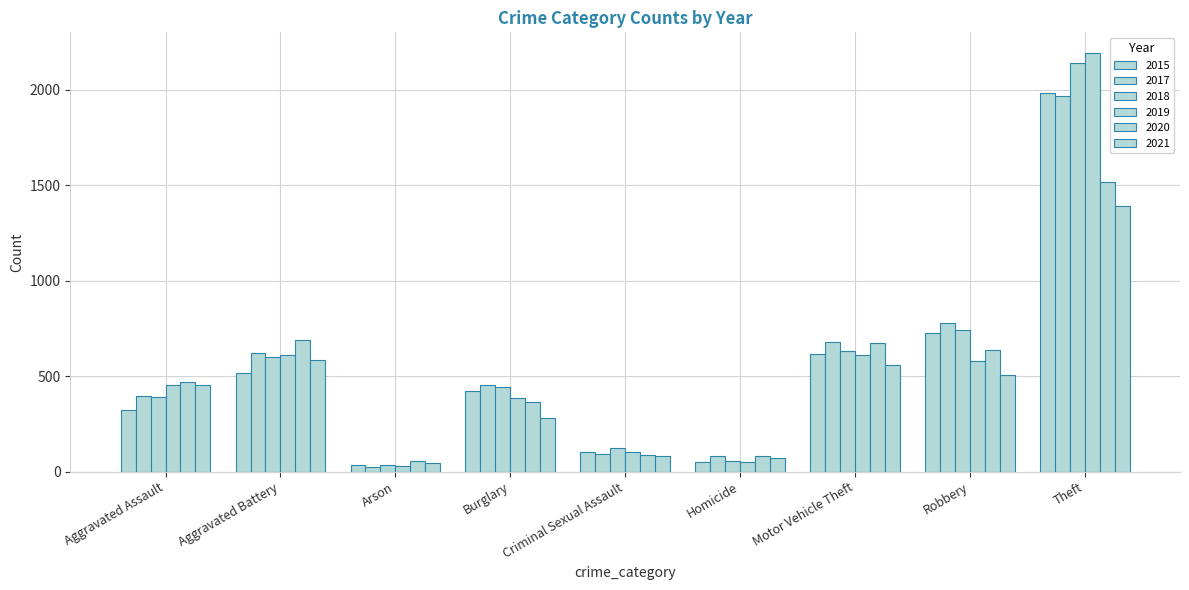

What is the sum of the 2020 values at Aggravated Assault and Burglary?

831